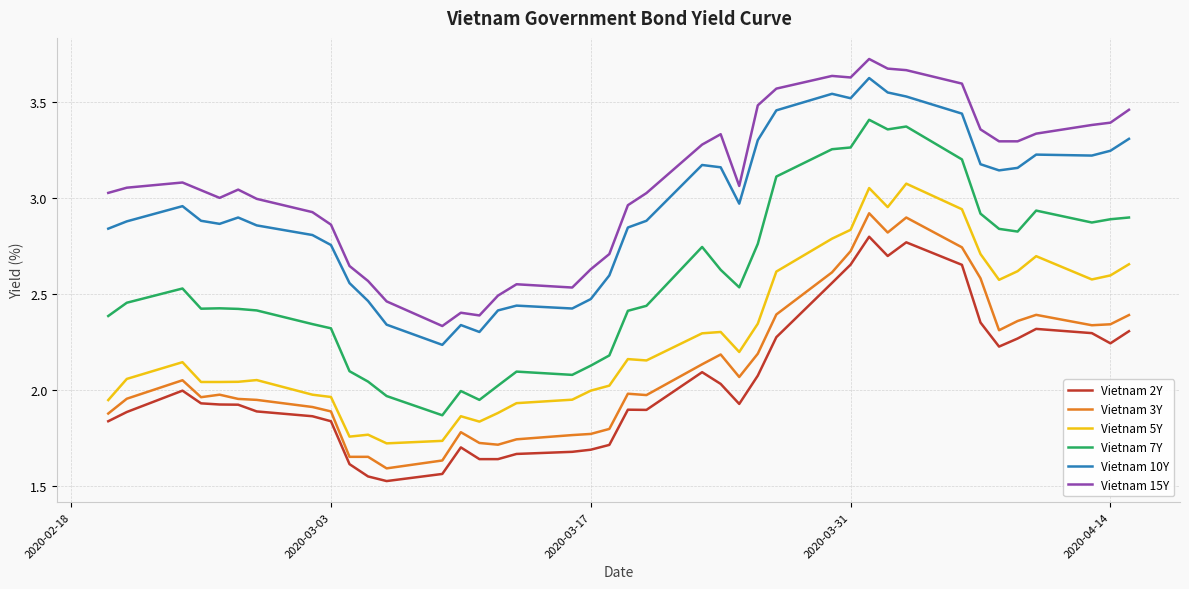

True or false: Vietnam 10Y and Vietnam 3Y intersect in this chart.

False